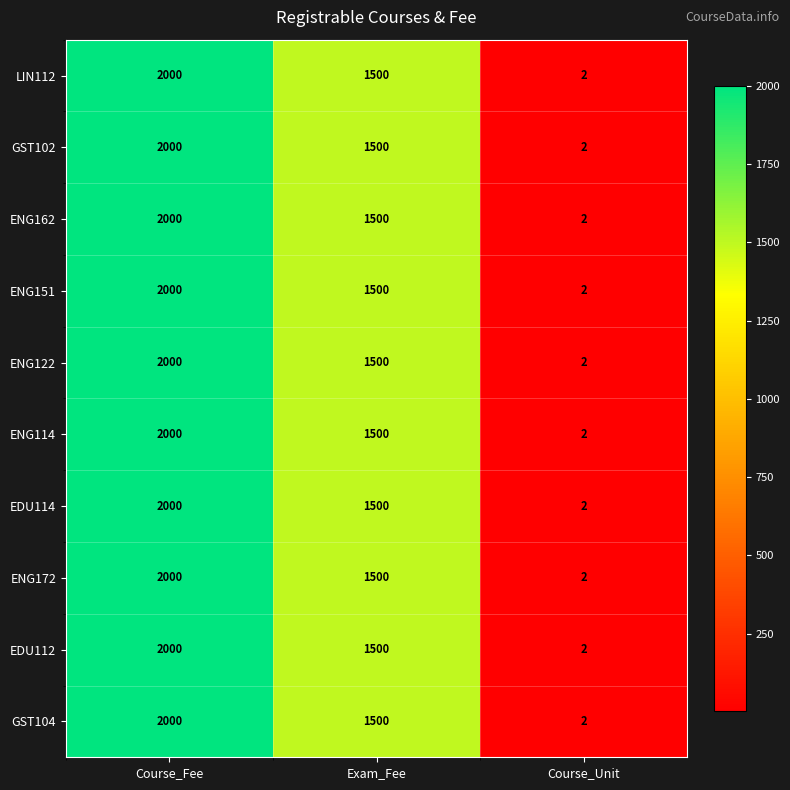

Where is GST102 nearest to the value 1001?

Exam_Fee